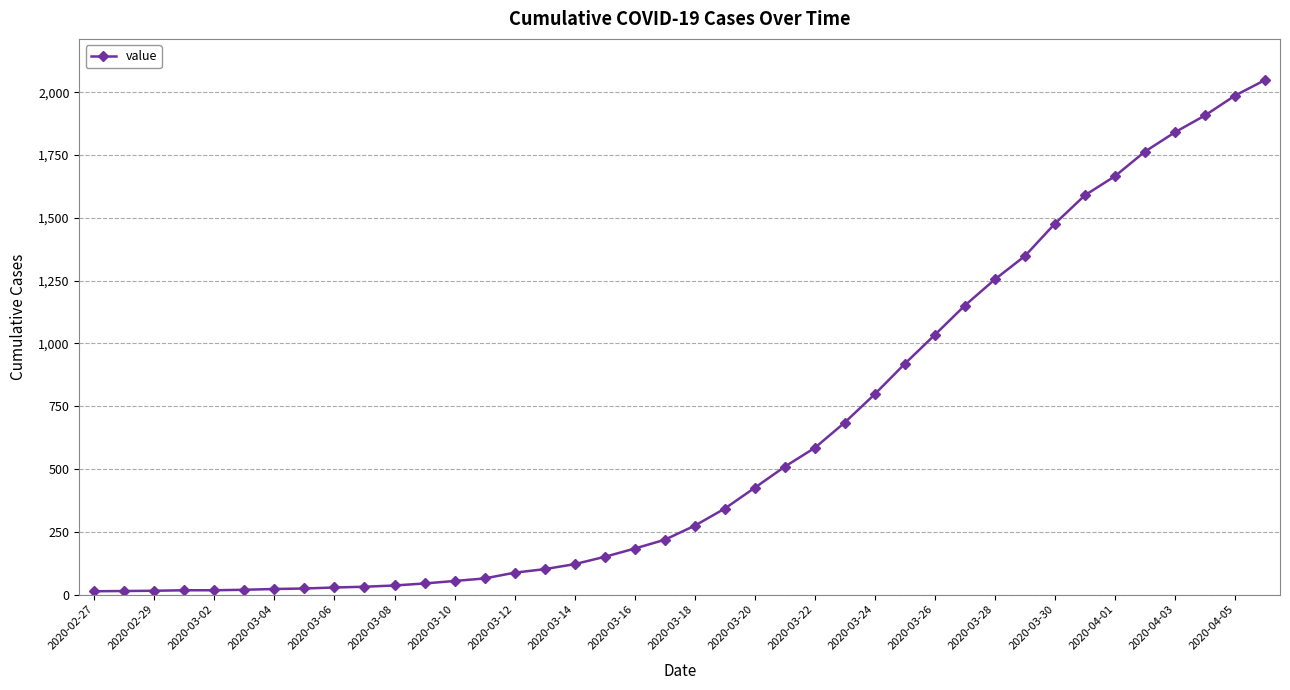

What is the average value?

622